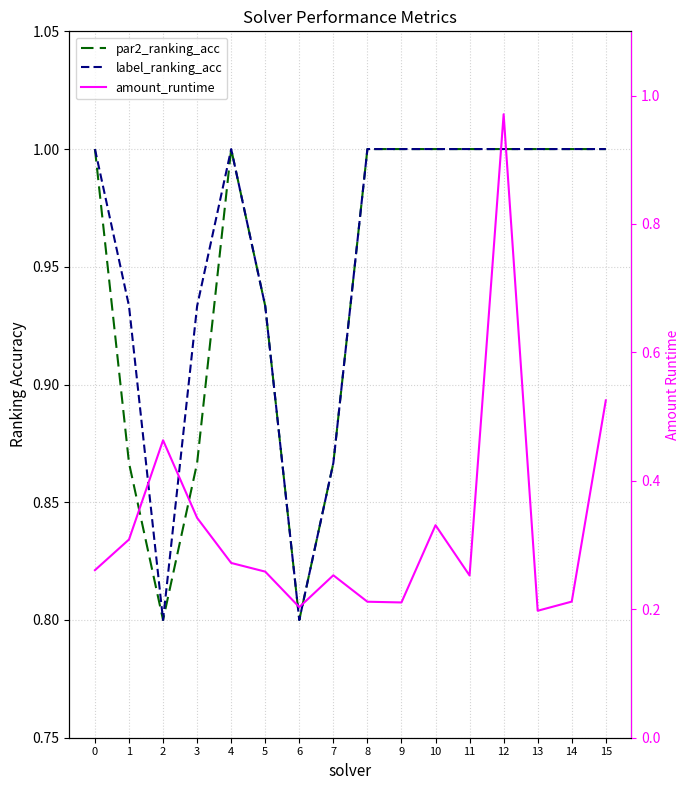

List the labels in order of amount_runtime value, smallest first.

13, 6, 9, 8, 14, 11, 7, 5, 0, 4, 1, 10, 3, 2, 15, 12